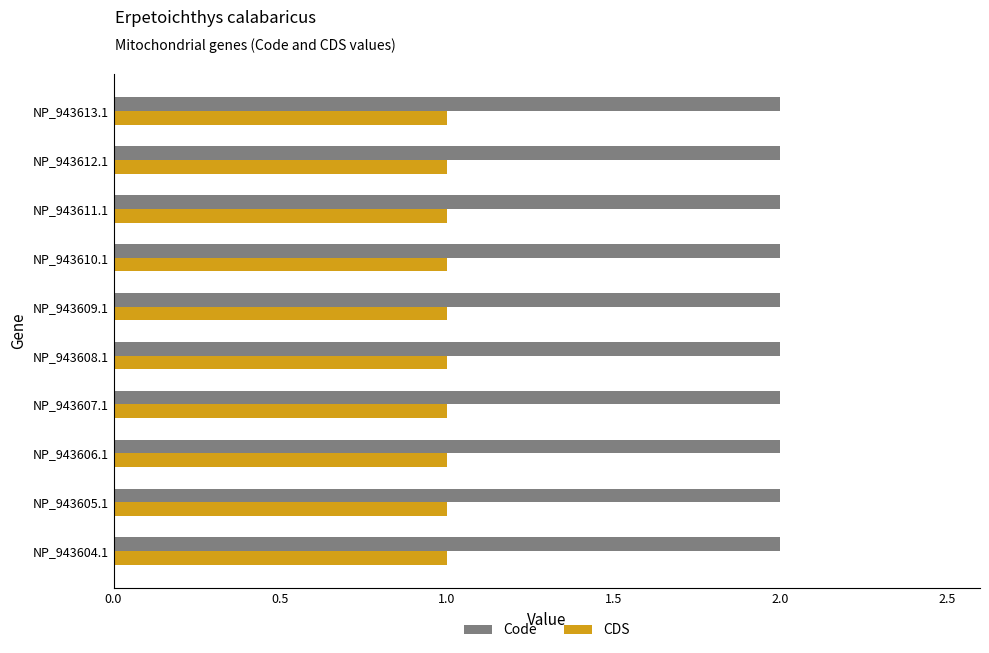

At how many categories does at least one series exceed 1?

10